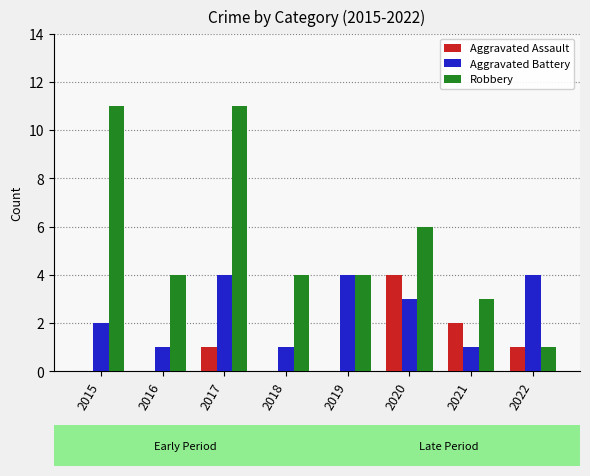

What is the maximum value shown in the chart?

11